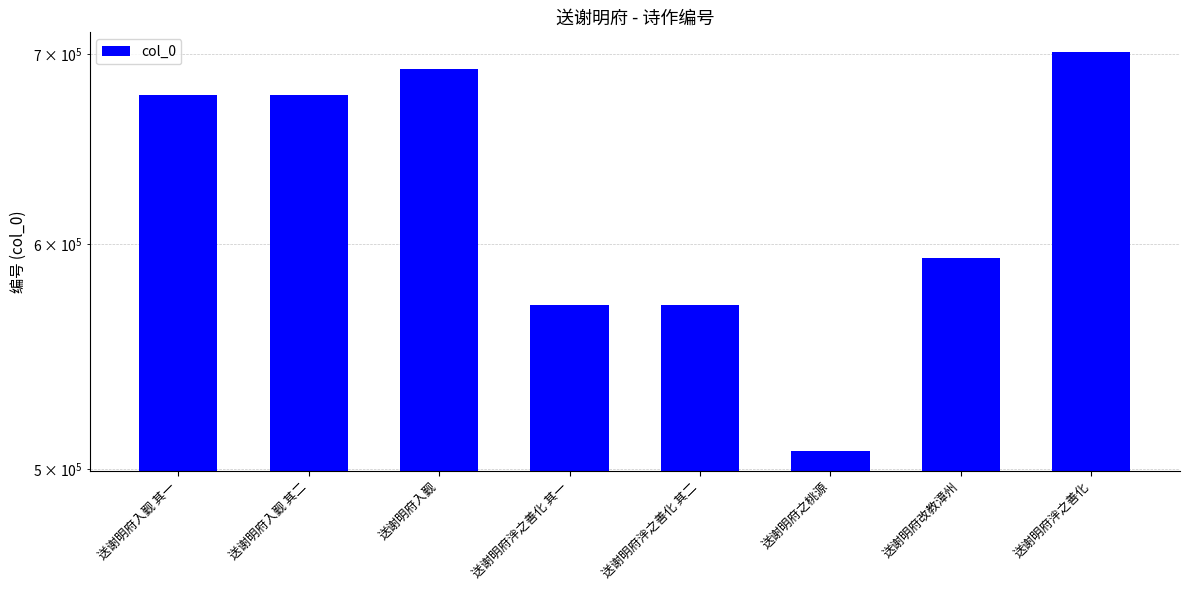

List the labels in order of value, smallest first.

送谢明府之桃源, 送谢明府泮之善化 其一, 送谢明府泮之善化 其二, 送谢明府改教漳州, 送谢明府入觐 其一, 送谢明府入觐 其二, 送谢明府入觐, 送谢明府泮之善化